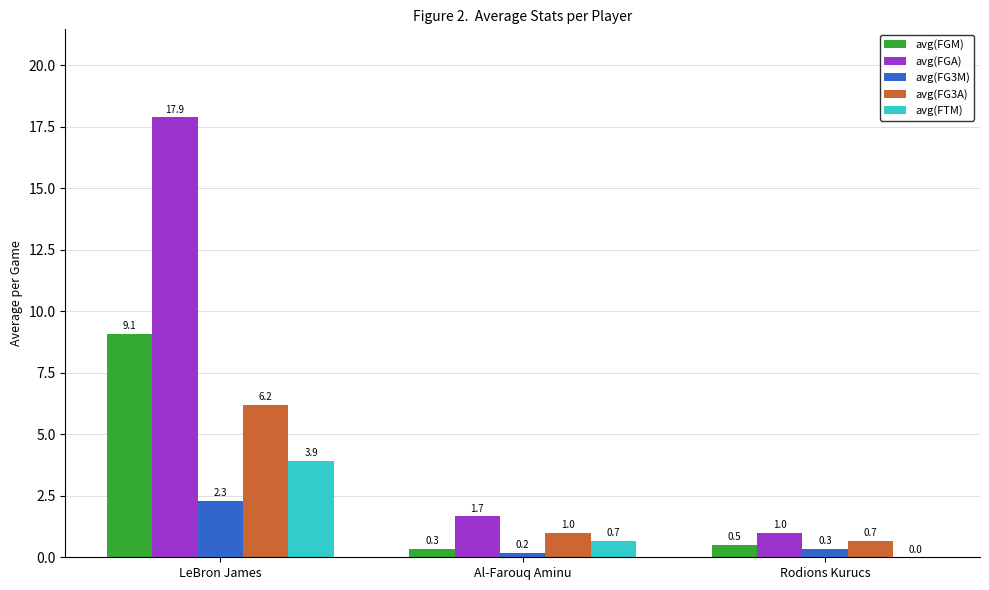

Between LeBron James and Al-Farouq Aminu, which series saw the biggest shift?

avg(FGA)